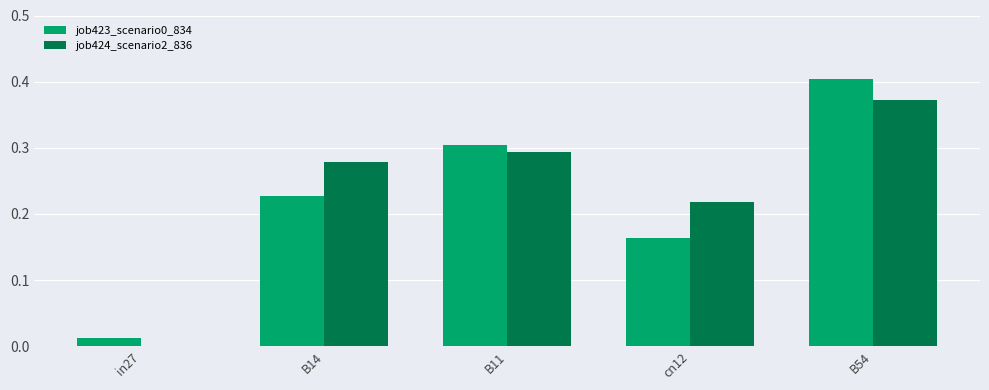

True or false: job424_scenario2_836 has a value of 0.3 at B11.

True